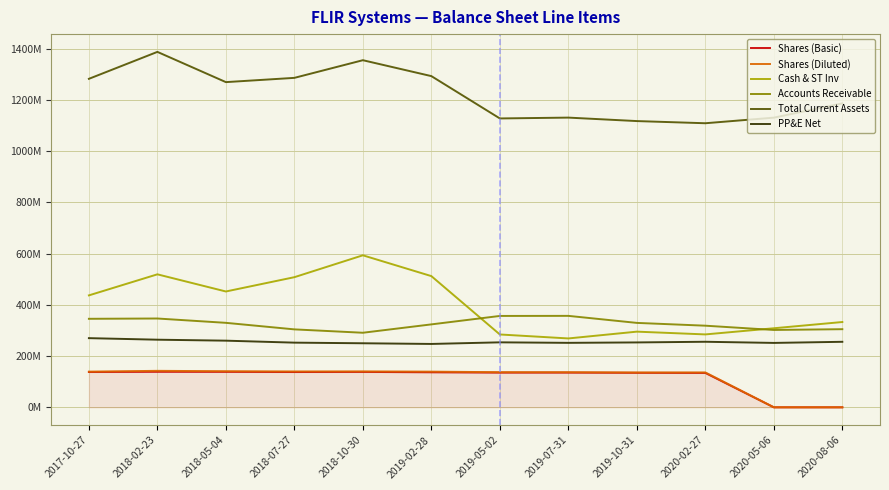

Reading left to right, transcribe all the data shown in this chart.

Shares (Basic): 2017-10-27=137849000	2018-02-23=138751000	2018-05-04=138504000	2018-07-27=137749000	2018-10-30=138190000	2019-02-28=136817000	2019-05-02=135541000	2019-07-31=135519000	2019-10-31=134741000	2020-02-27=134263000	2020-05-06=133596	2020-08-06=130831
Shares (Diluted): 2017-10-27=139419000	2018-02-23=142477000	2018-05-04=140994000	2018-07-27=140149000	2018-10-30=140327000	2019-02-28=139366000	2019-05-02=137165000	2019-07-31=137084000	2019-10-31=136050000	2020-02-27=136249000	2020-05-06=134927	2020-08-06=131687
Cash & ST Inv: 2017-10-27=436961000	2018-02-23=519090000	2018-05-04=452138000	2018-07-27=507942000	2018-10-30=593335000	2019-02-28=512144000	2019-05-02=284363000	2019-07-31=268885000	2019-10-31=295391000	2020-02-27=284592000	2020-05-06=308615000	2020-08-06=332958000
Accounts Receivable: 2017-10-27=345542000	2018-02-23=346687000	2018-05-04=329792000	2018-07-27=304265000	2018-10-30=291094000	2019-02-28=323746000	2019-05-02=356693000	2019-07-31=356991000	2019-10-31=329552000	2020-02-27=318652000	2020-05-06=301998000	2020-08-06=304981000
Total Current Assets: 2017-10-27=1282078000	2018-02-23=1387219000	2018-05-04=1269207000	2018-07-27=1285834000	2018-10-30=1354731000	2019-02-28=1292647000	2019-05-02=1127446000	2019-07-31=1130722000	2019-10-31=1117182000	2020-02-27=1108734000	2020-05-06=1130534000	2020-08-06=1186276000
PP&E Net: 2017-10-27=270023000	2018-02-23=263996000	2018-05-04=260200000	2018-07-27=252478000	2018-10-30=250050000	2019-02-28=247407000	2019-05-02=253678000	2019-07-31=251684000	2019-10-31=253338000	2020-02-27=255905000	2020-05-06=251421000	2020-08-06=255770000